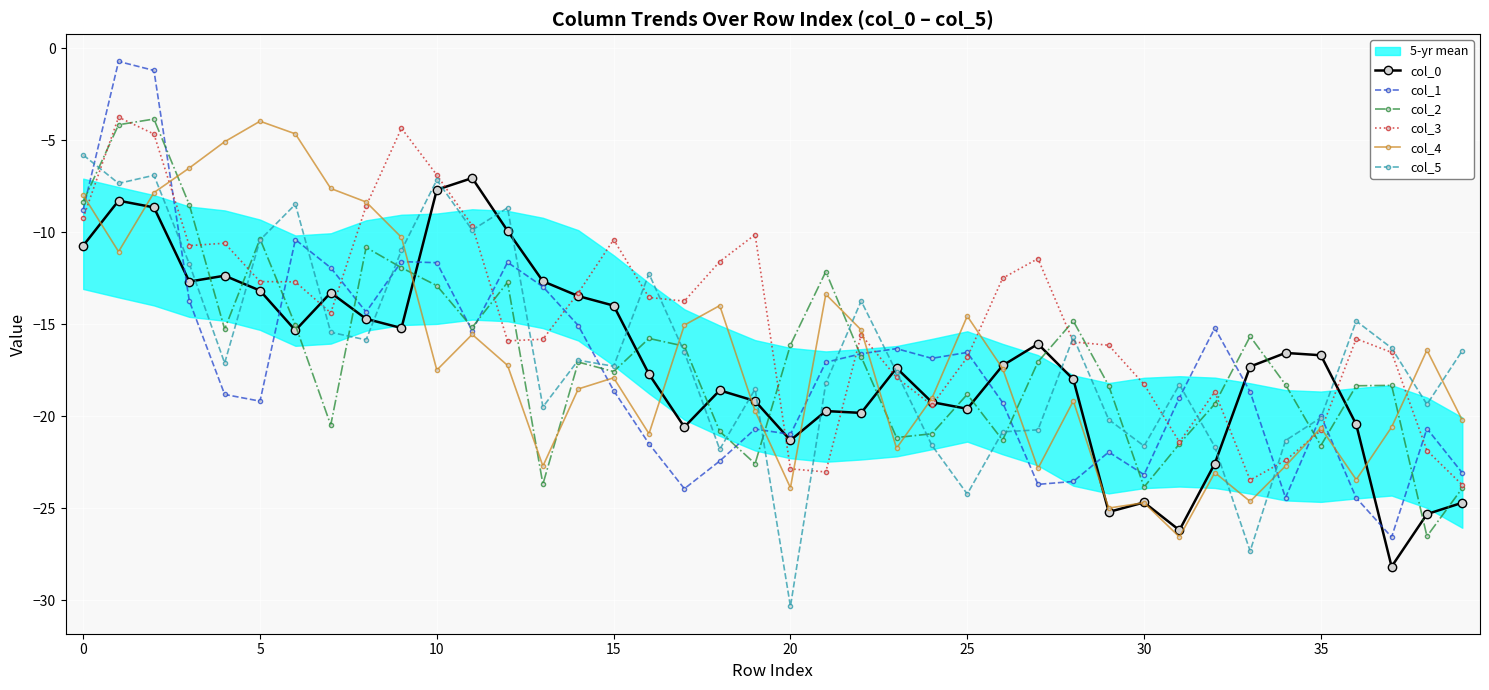

Reading right to left, list all the values displayed in this chart.

col_0: -24.7	-25.3	-28.2	-20.4	-16.7	-16.6	-17.3	-22.6	-26.2	-24.7	-25.2	-18.0	-16.1	-17.2	-19.6	-19.2	-17.4	-19.8	-19.7	-21.3	-19.2	-18.6	-20.6	-17.7	-14.0	-13.5	-12.7	-9.9	-7.1	-7.7	-15.2	-14.7	-13.3	-15.3	-13.2	-12.4	-12.7	-8.6	-8.3	-10.7
col_1: -23.1	-20.7	-26.6	-24.4	-20.0	-24.4	-18.7	-15.2	-19.0	-23.2	-21.9	-23.5	-23.7	-19.3	-16.5	-16.9	-16.3	-16.6	-17.1	-21.0	-20.7	-22.4	-23.9	-21.5	-18.6	-15.1	-13.0	-11.6	-15.4	-11.7	-11.6	-14.3	-11.9	-10.4	-19.2	-18.8	-13.7	-1.2	-0.7	-8.8
col_2: -23.9	-26.5	-18.3	-18.3	-21.6	-18.3	-15.7	-19.3	-21.5	-23.9	-18.3	-14.8	-17.0	-21.3	-18.8	-21.0	-21.2	-16.8	-12.1	-16.1	-22.6	-20.8	-16.2	-15.8	-17.6	-17.1	-23.7	-12.7	-15.2	-12.9	-11.9	-10.8	-20.5	-15.0	-10.4	-15.3	-8.5	-3.8	-4.2	-8.3
col_3: -23.7	-21.9	-16.5	-15.8	-20.8	-22.4	-23.5	-18.7	-21.4	-18.3	-16.1	-16.0	-11.4	-12.5	-16.8	-19.4	-17.9	-15.6	-23.0	-22.9	-10.1	-11.6	-13.7	-13.5	-10.4	-13.3	-15.8	-15.9	-9.6	-6.9	-4.3	-8.6	-14.4	-12.7	-12.7	-10.6	-10.7	-4.7	-3.7	-9.2
col_4: -20.2	-16.4	-20.6	-23.5	-20.6	-22.7	-24.6	-23.1	-26.6	-24.7	-25.0	-19.2	-22.8	-17.4	-14.6	-19.0	-21.7	-15.3	-13.4	-23.9	-19.7	-14.0	-15.0	-21.0	-17.9	-18.5	-22.7	-17.2	-15.6	-17.5	-10.3	-8.4	-7.6	-4.6	-4.0	-5.1	-6.5	-7.8	-11.1	-8.0
col_5: -16.4	-19.4	-16.3	-14.8	-20.1	-21.3	-27.3	-21.7	-18.3	-21.6	-20.2	-15.7	-20.7	-20.8	-24.2	-21.6	-17.6	-13.7	-18.2	-30.3	-18.5	-21.8	-16.5	-12.3	-17.3	-17.0	-19.5	-8.7	-9.9	-7.2	-11.0	-15.8	-15.4	-8.5	-10.4	-17.1	-11.7	-6.9	-7.3	-5.8